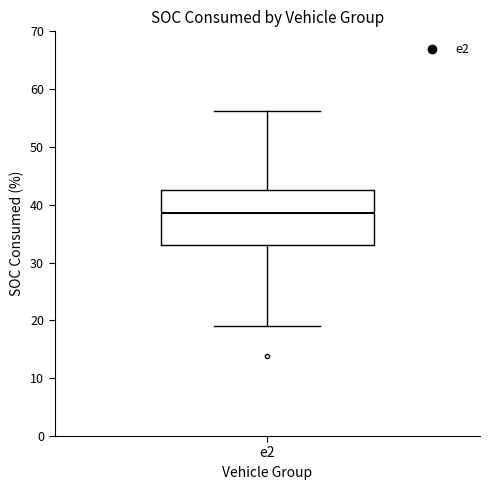

Transcribe this box plot: give where the median line is, the range the box spans, and where the two whiskers end, as read against the y-axis. The values are not printed on the chart, so give them approximately, as read against the axis.

median 39, box 33 to 43, whiskers 19 to 56